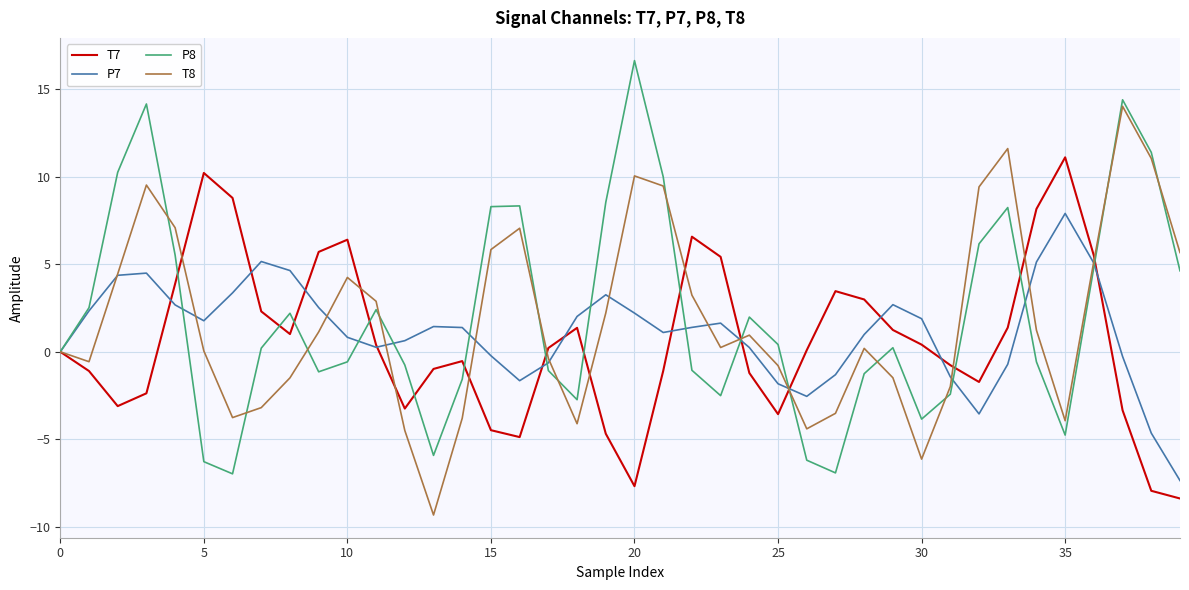

True or false: P8 and T8 cross at least once.

True